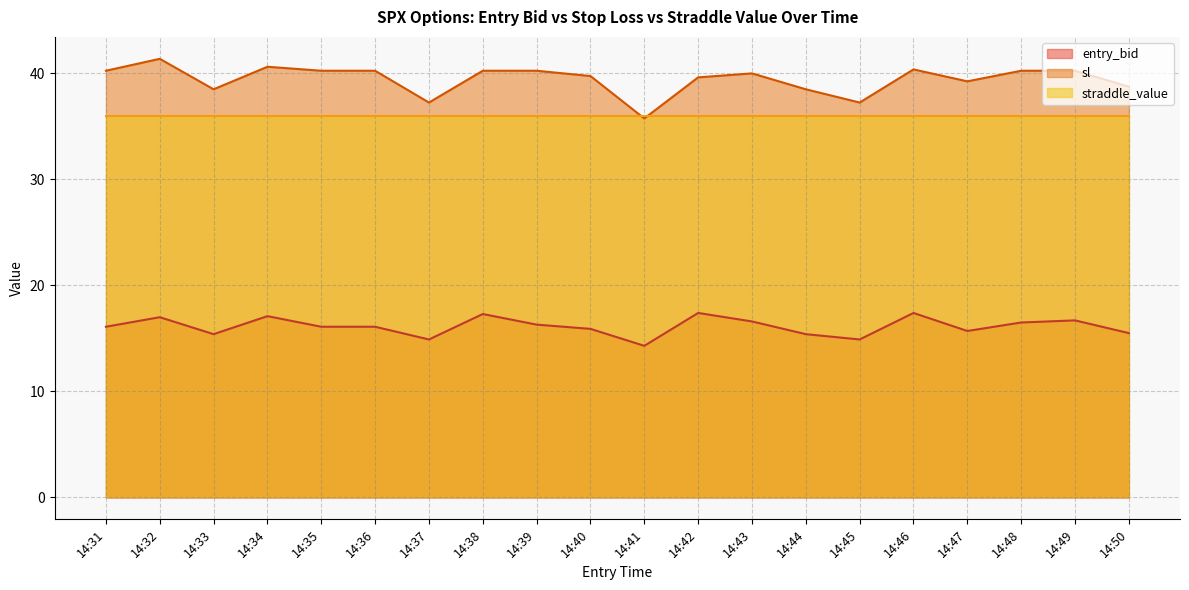

What is the minimum value for entry_bid?

14.3